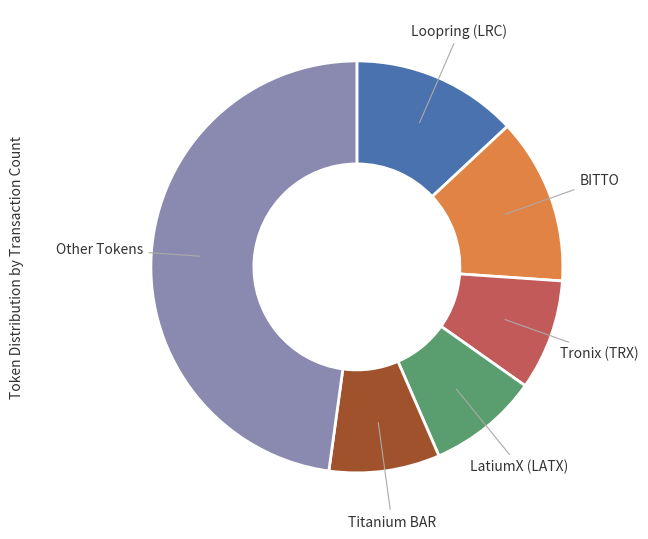

Is there any slice that represents more than half of the pie?

No